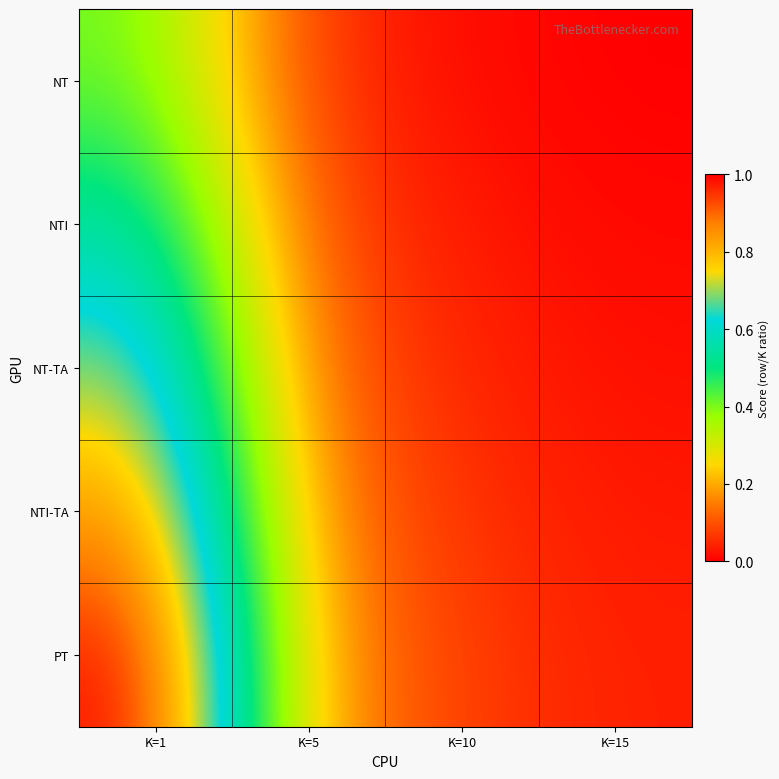

Which series changed the most between K=1 and K=15?

PT